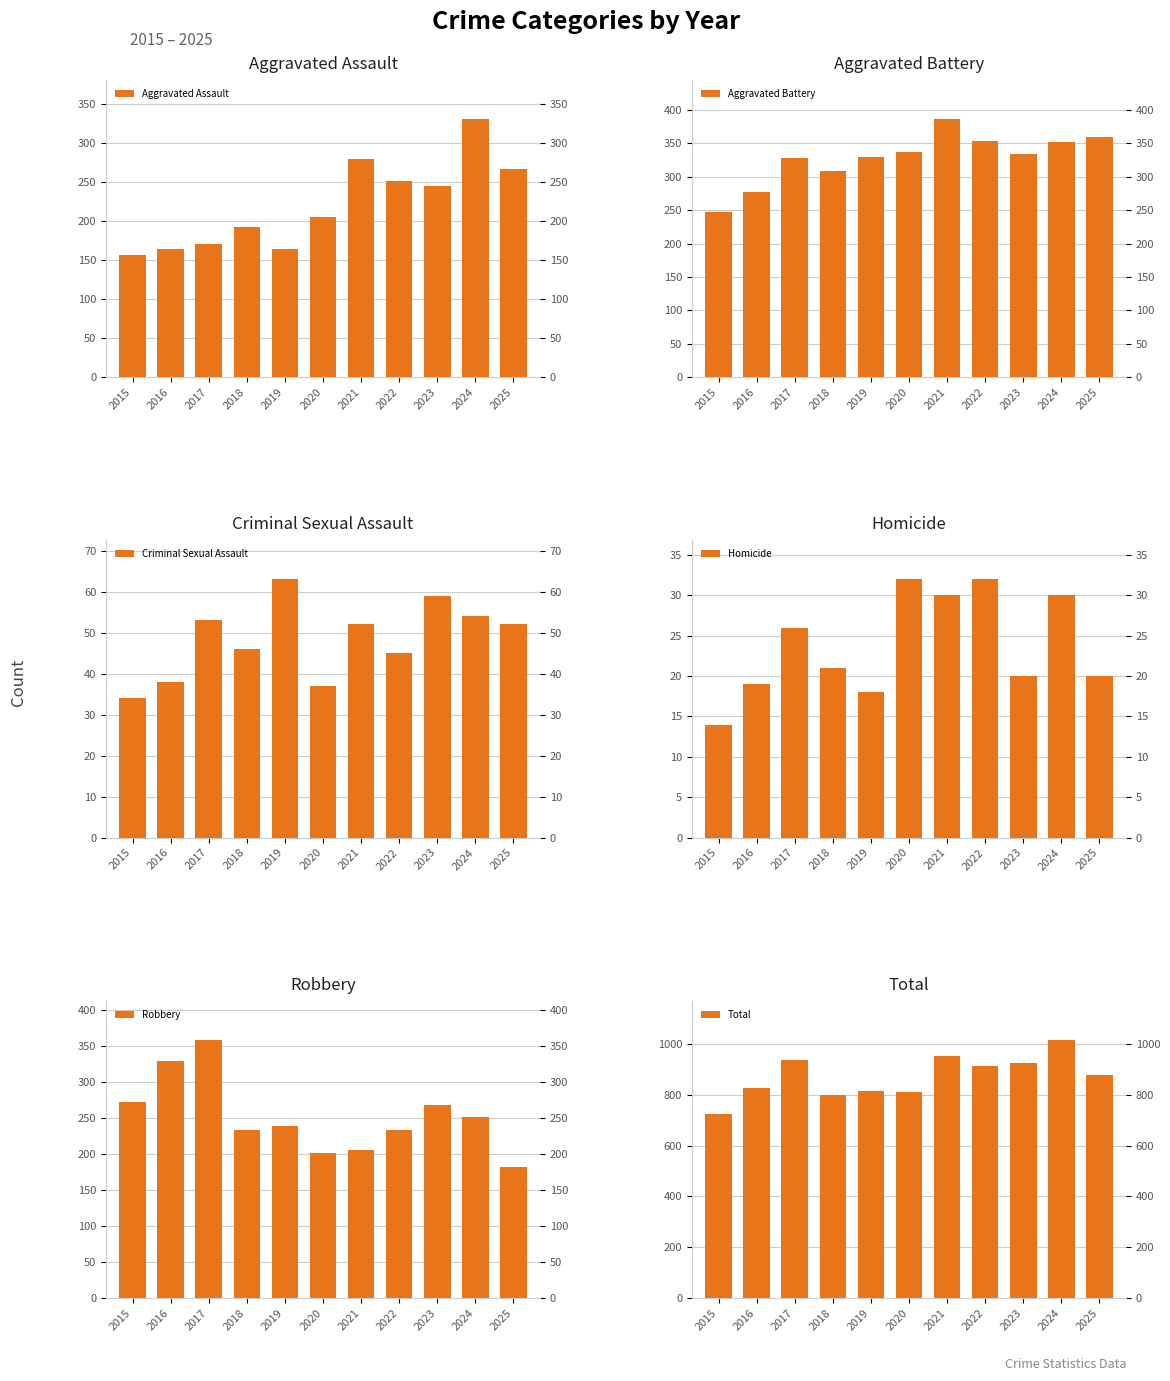

The value of Homicide at 2018 is 10. True or false?

False